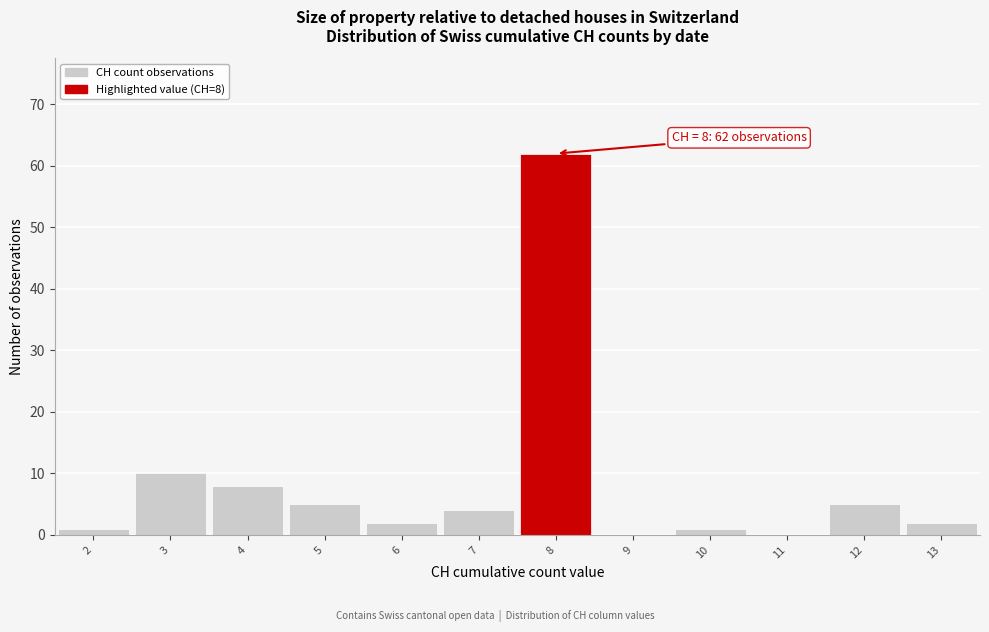

Which range on the x-axis has the tallest bar?

7.5 to 8.5